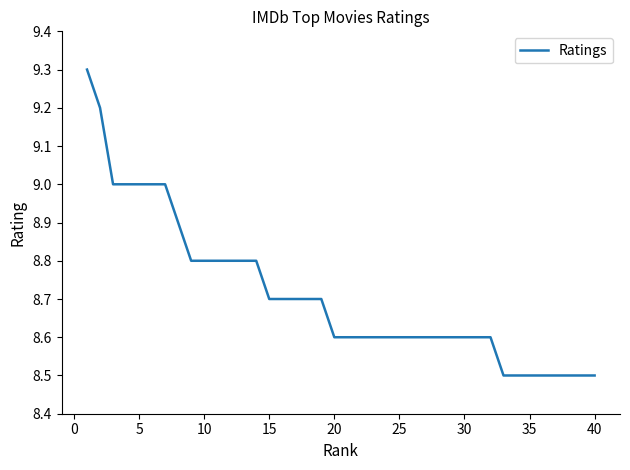

Is this an area chart (filled region under the line)?

No